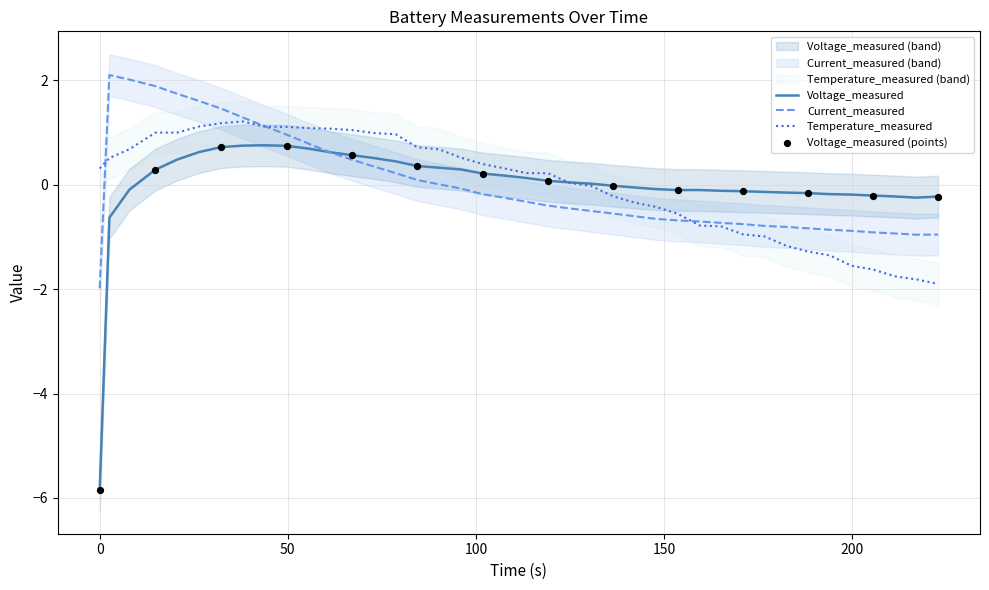

What is the lowest value of the Temperature_measured series?

-1.9